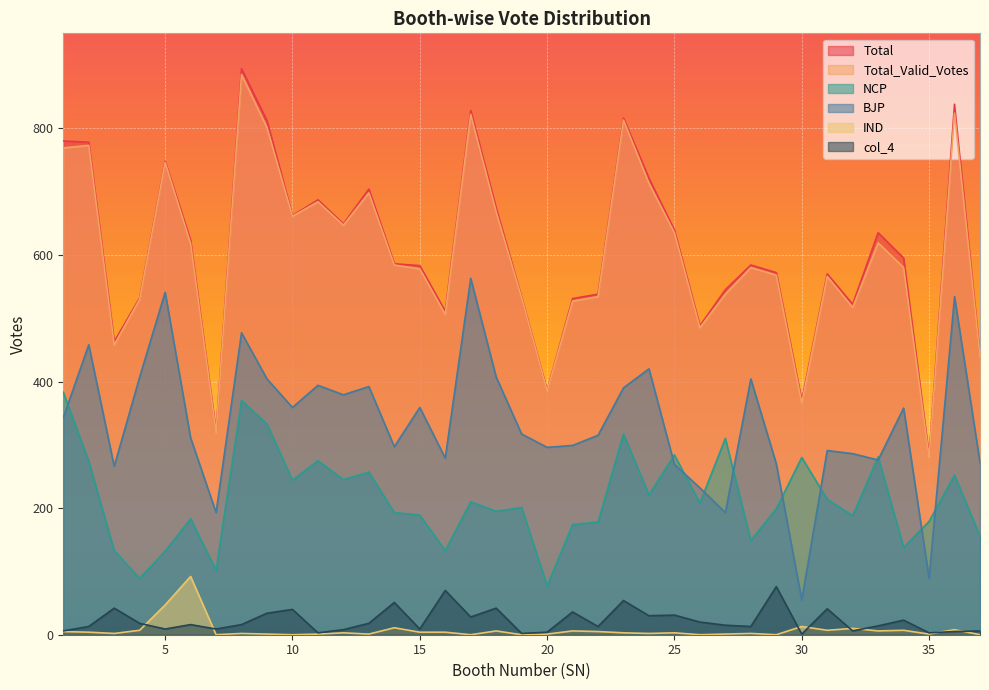

What is the total value across all series at 15?

1722